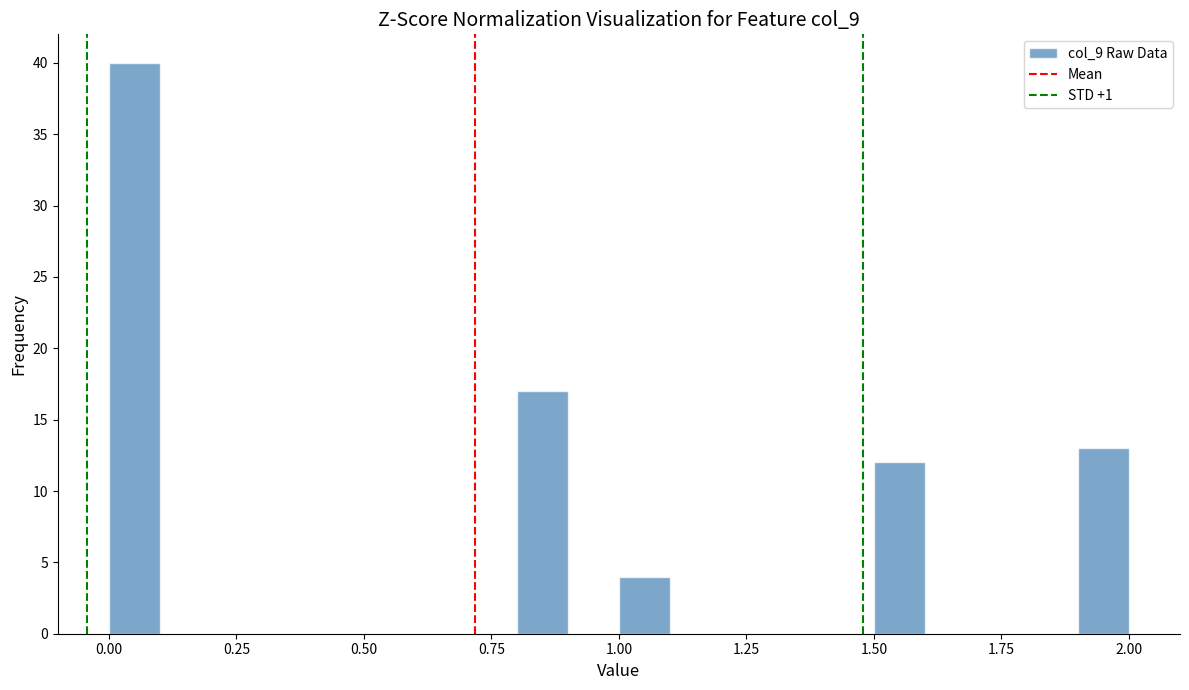

Read against the x-axis, roughly where is the centre of the tallest bar?

0.05